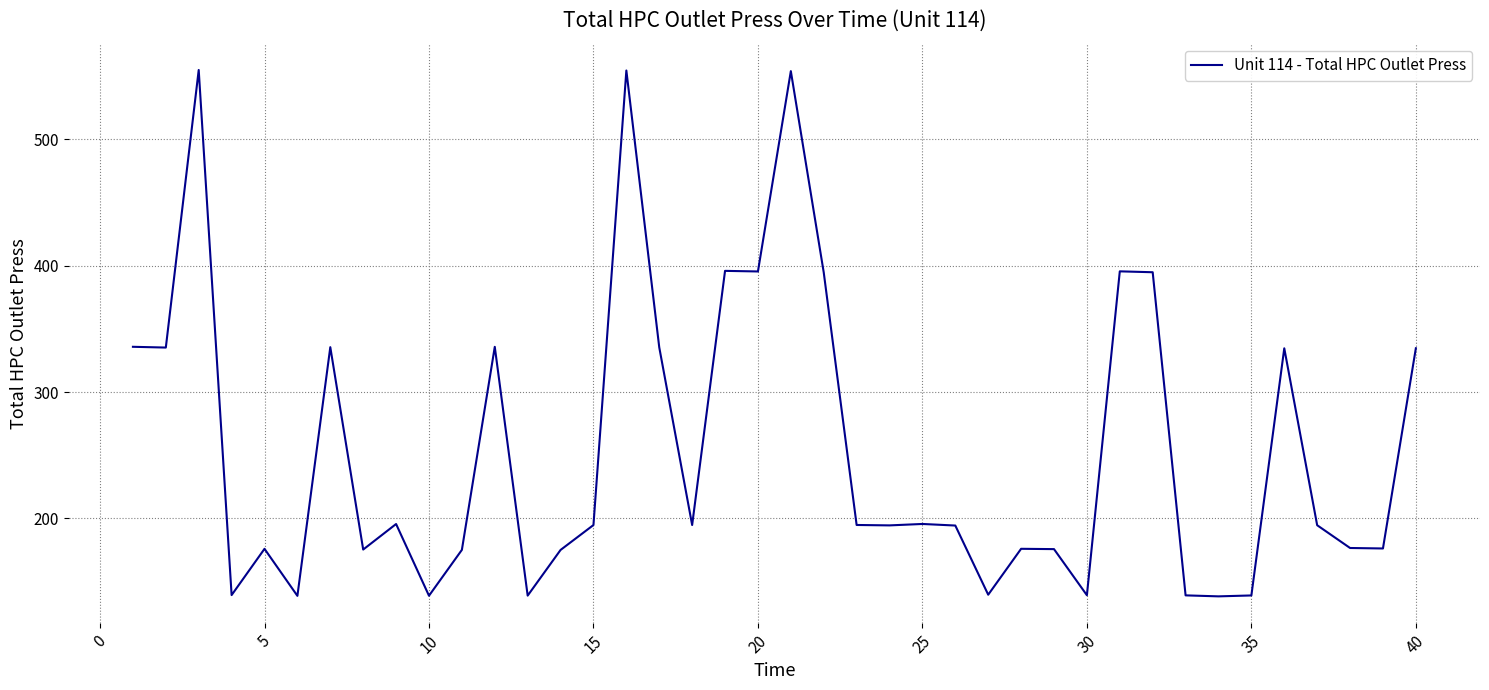

What is the difference between the maximum and minimum values?

416.8